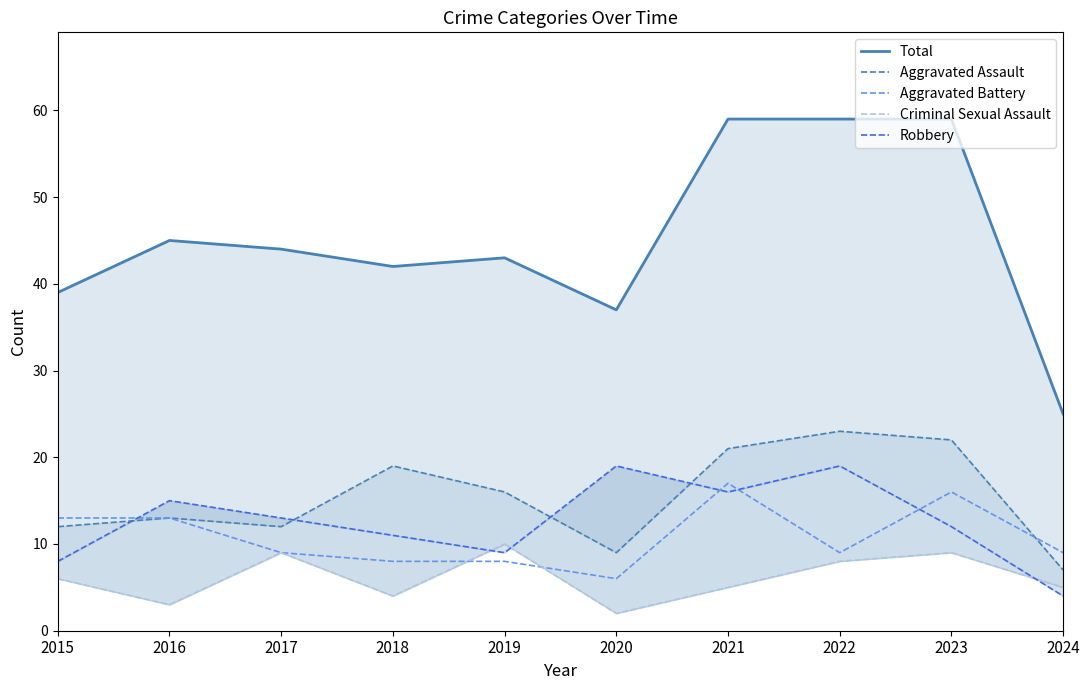

True or false: Robbery has a value of 8 at 2015.

True